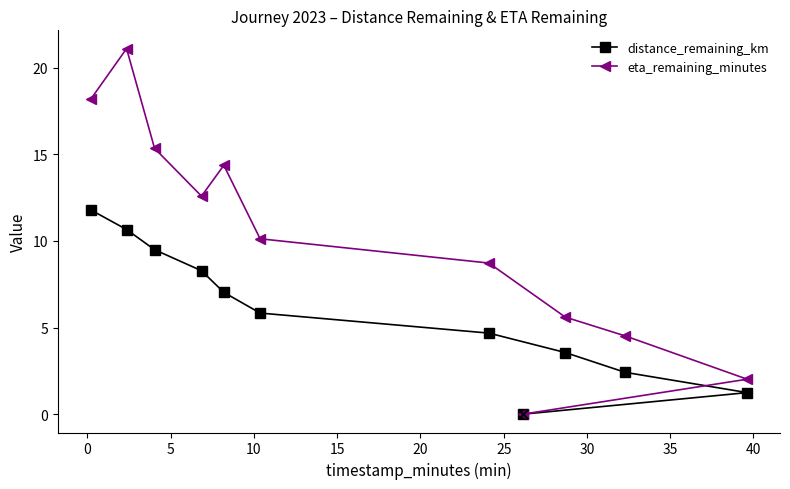

Which series contains the highest Y value?

eta_remaining_minutes